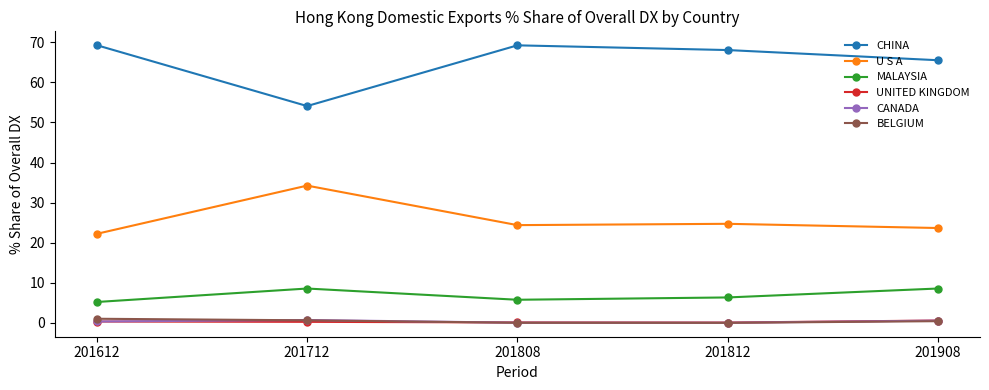

At which label is CHINA closest to 61?

201908